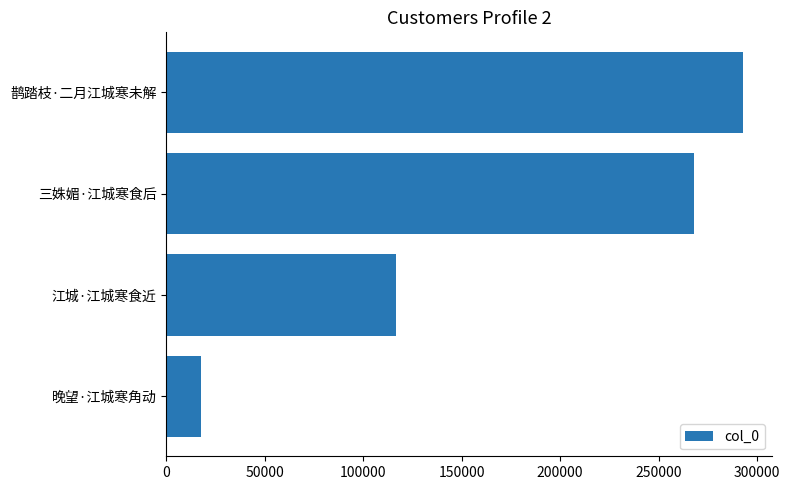

Read the value at 江城·江城寒食近, to the nearest 50.

116550